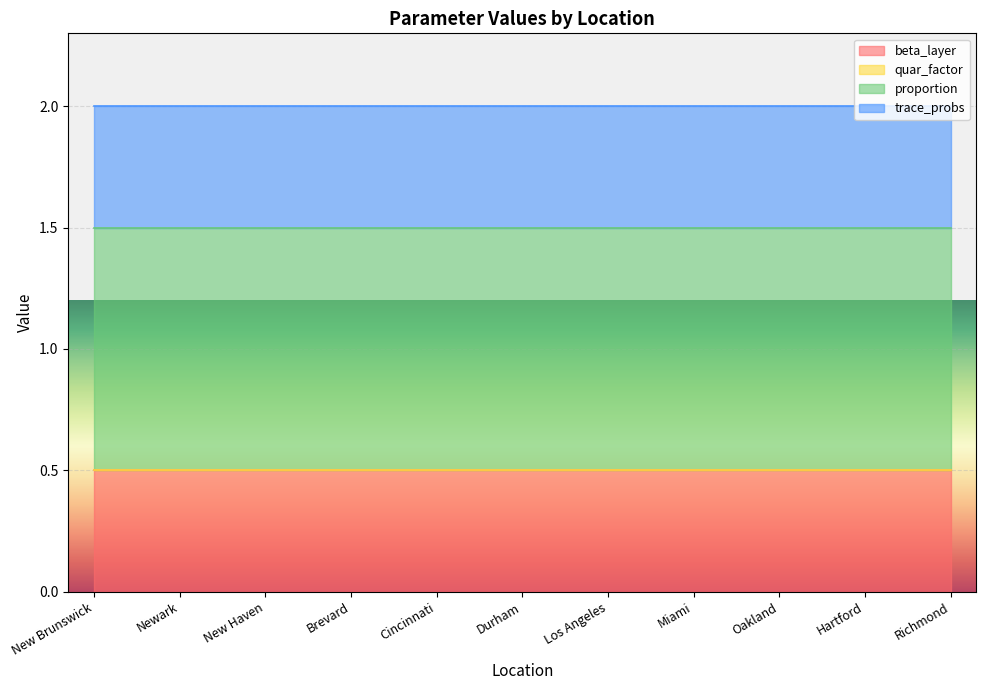

At how many categories does at least one series exceed 0?

11